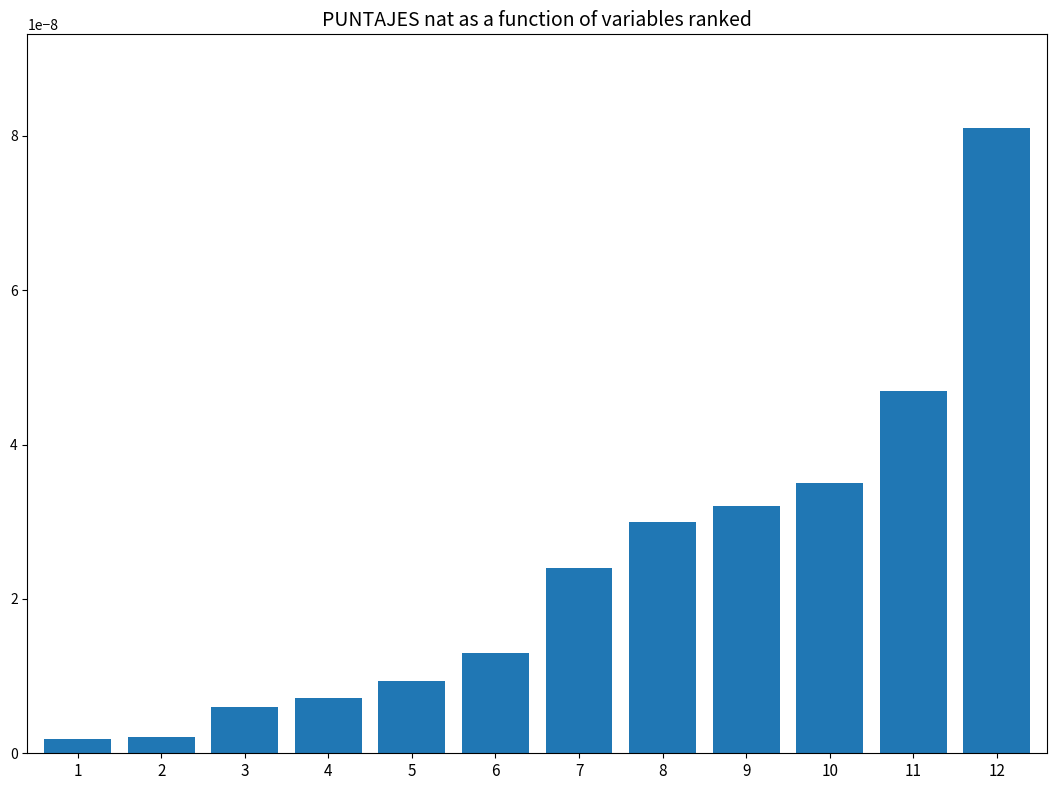

Does the chart contain any negative values?

No